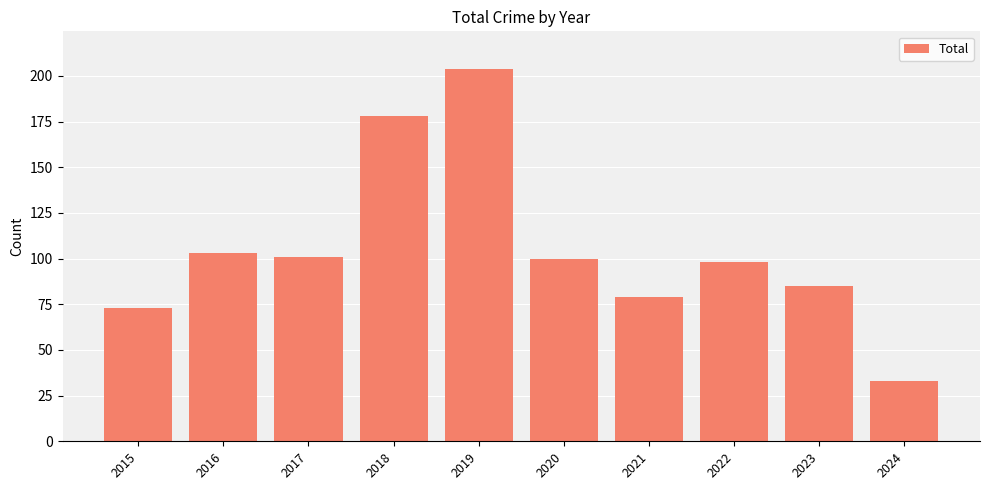

How many bars are there in total?

10